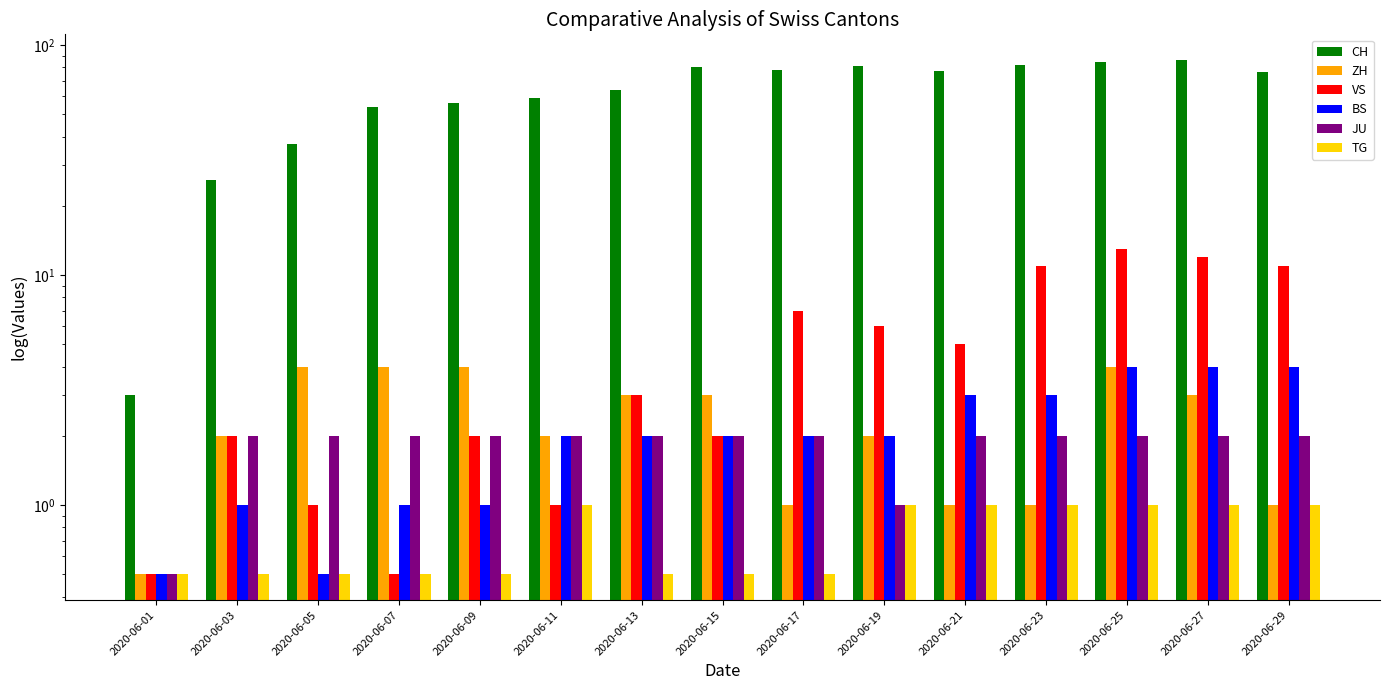

List the series in order of their peak value, highest first.

CH, VS, ZH, BS, JU, TG